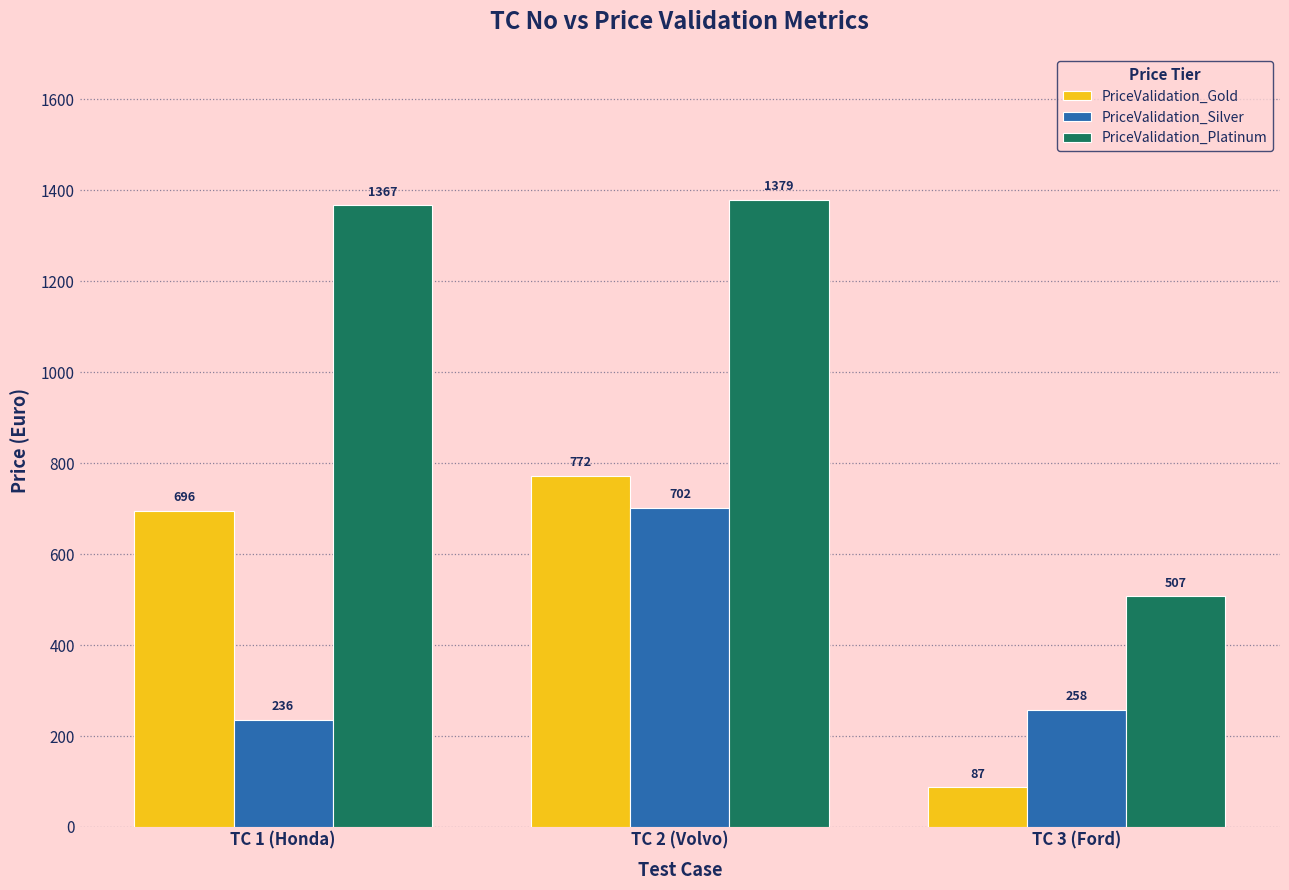

What position from the left is TC 3 (Ford)?

3